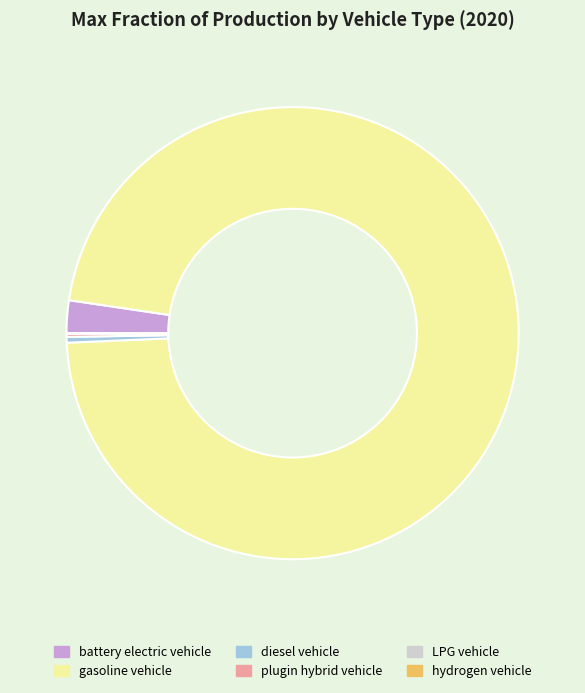

Is the sum of gasoline vehicle and battery electric vehicle greater than half?

Yes